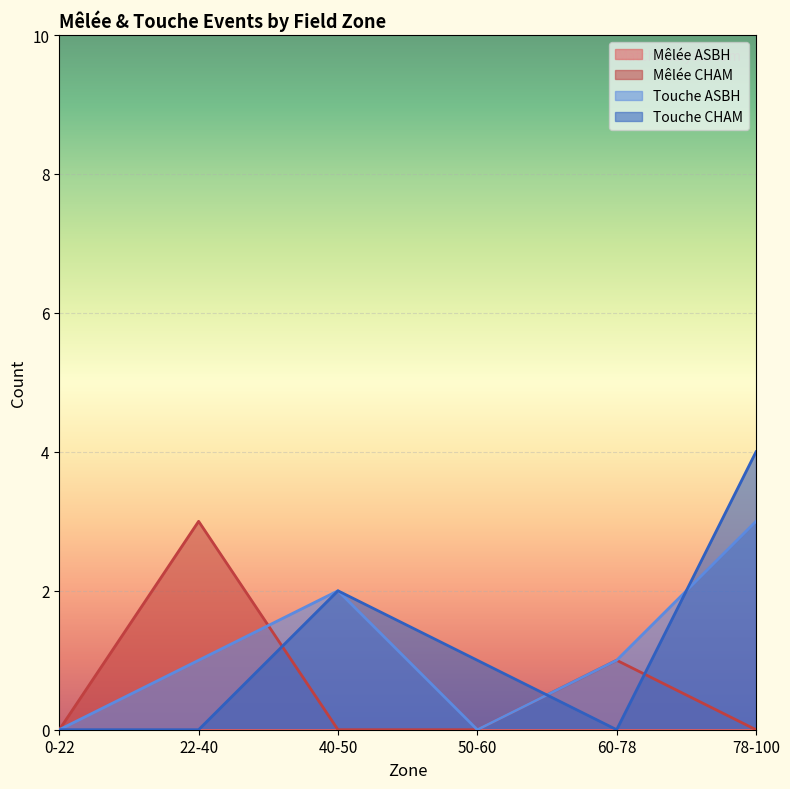

What is the difference between the Touche ASBH values at 60-78 and 0-22?

1